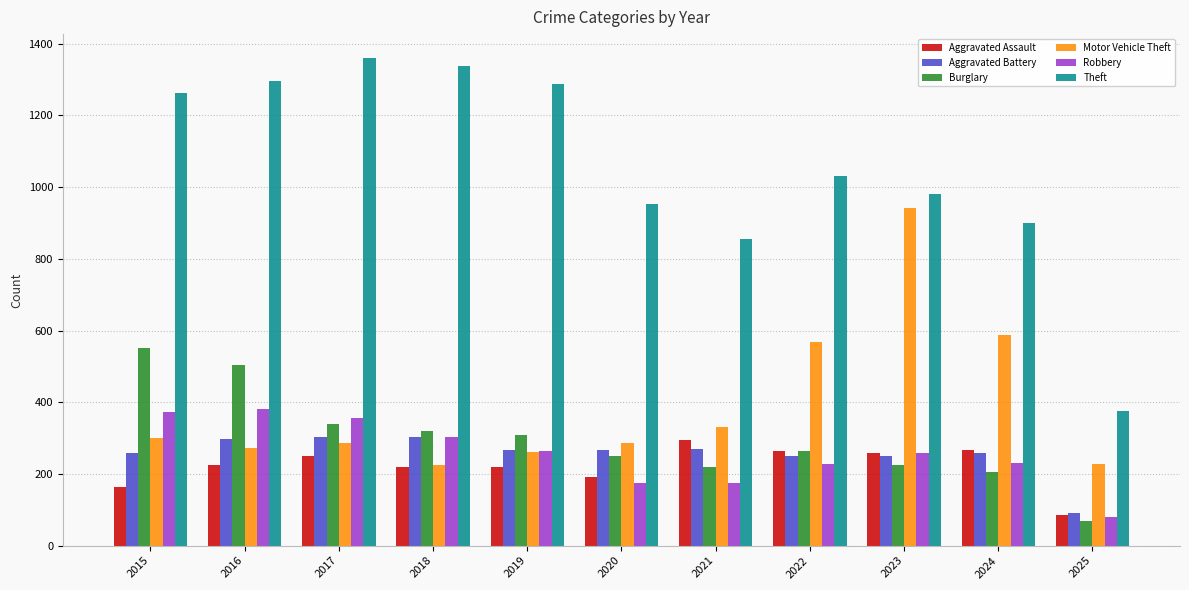

At which label is Theft closest to 867?

2021